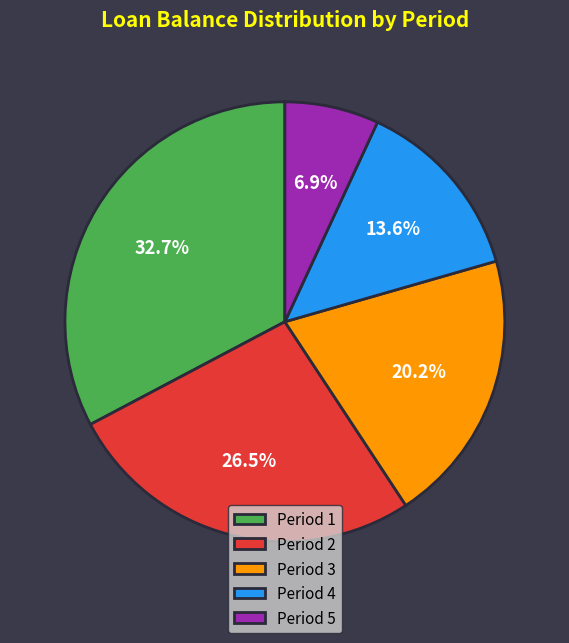

Which has a higher value, Period 2 or Period 3?

Period 2